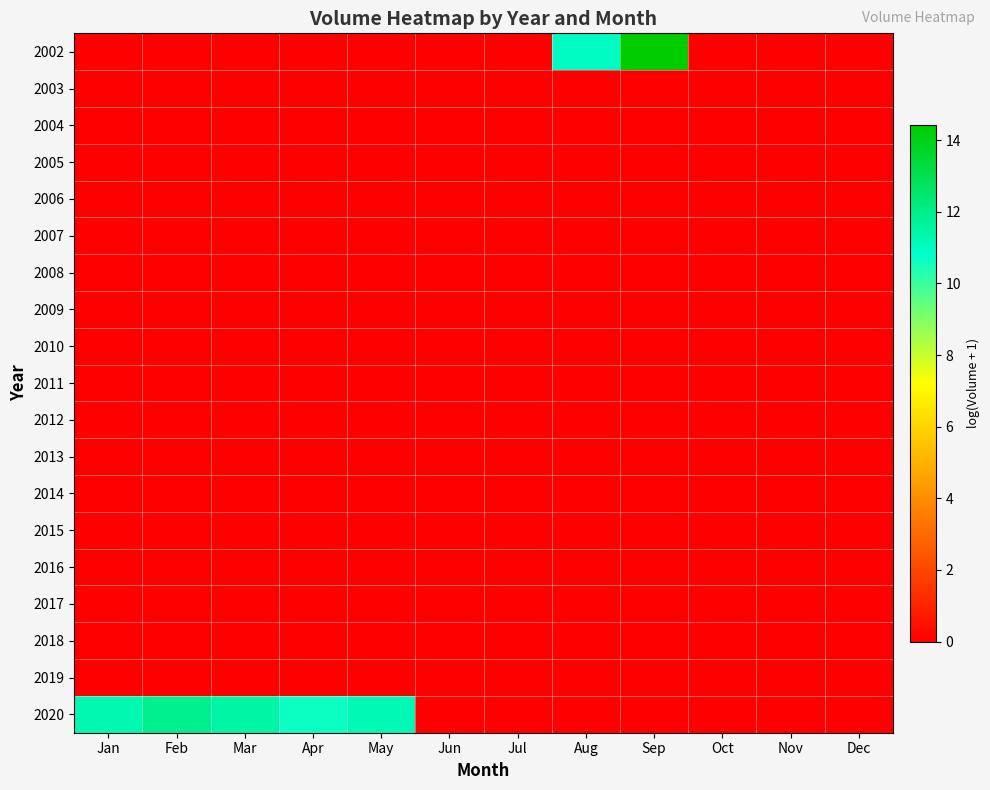

List the series in order of their peak value, lowest first.

2003, 2004, 2005, 2006, 2007, 2008, 2009, 2010, 2011, 2012, 2013, 2014, 2015, 2016, 2017, 2018, 2019, 2020, 2002